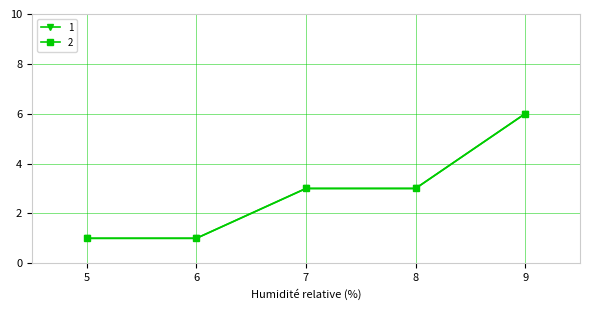

What is the value of the 2 point at the 5th from the left?

6